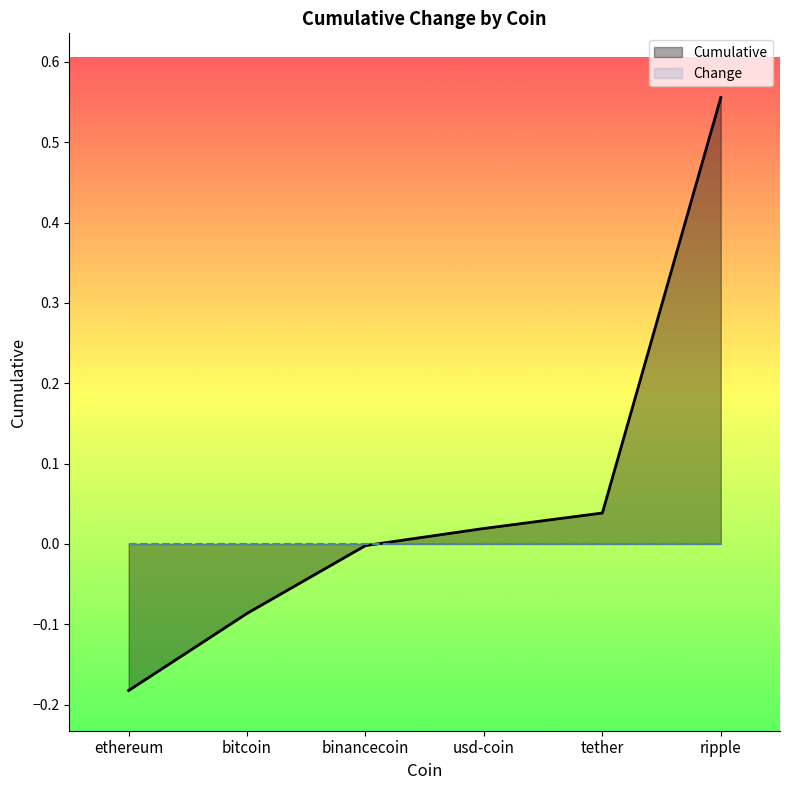

Between which two adjacent categories do Cumulative and Change first intersect?

usd-coin and binancecoin